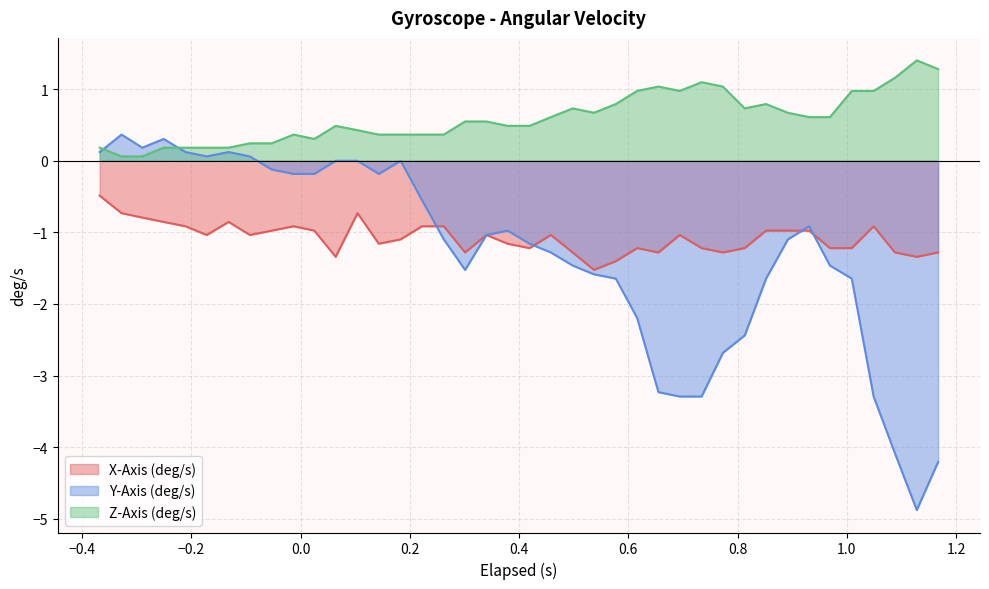

Rank the series by their maximum value, from highest to lowest.

Z-Axis (deg/s), Y-Axis (deg/s), X-Axis (deg/s)